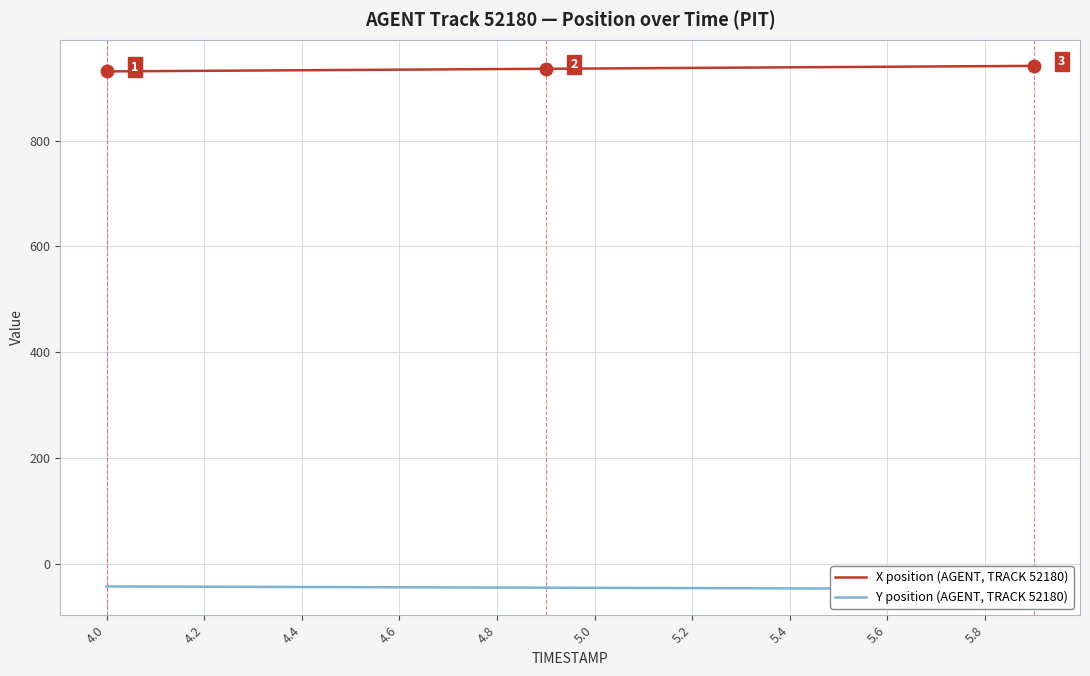

What is the difference between the X position values at 5.4 and 5.0?

1.1